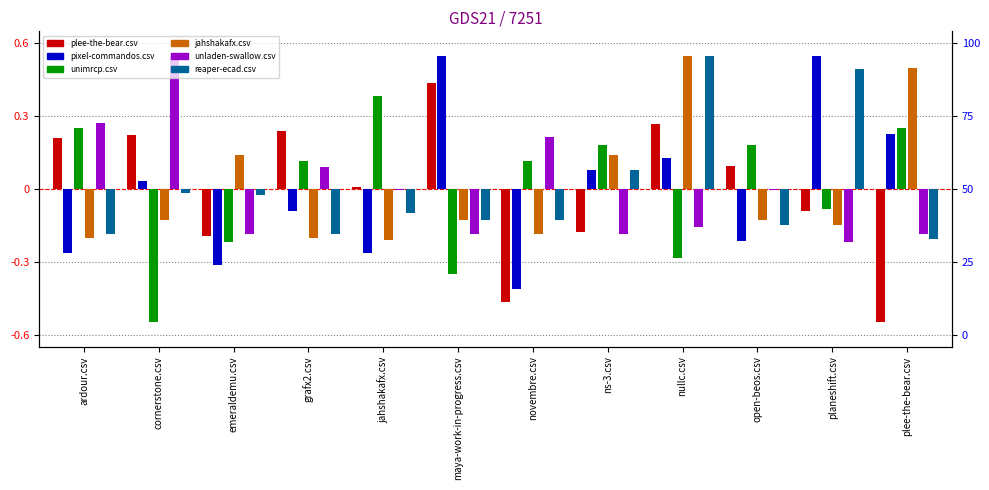

Reading right to left, list all the values displayed in this chart.

plee-the-bear.csv: -0.6	-0.1	0.1	0.3	-0.2	-0.5	0.4	0.0	0.2	-0.2	0.2	0.2
pixel-commandos.csv: 0.2	0.6	-0.2	0.1	0.1	-0.4	0.6	-0.3	-0.1	-0.3	0.0	-0.3
unimrcp.csv: 0.2	-0.1	0.2	-0.3	0.2	0.1	-0.4	0.4	0.1	-0.2	-0.6	0.2
jahshakafx.csv: 0.5	-0.2	-0.1	0.6	0.1	-0.2	-0.1	-0.2	-0.2	0.1	-0.1	-0.2
unladen-swallow.csv: -0.2	-0.2	-0.0	-0.2	-0.2	0.2	-0.2	-0.0	0.1	-0.2	0.6	0.3
reaper-ecad.csv: -0.2	0.5	-0.1	0.6	0.1	-0.1	-0.1	-0.1	-0.2	-0.0	-0.0	-0.2